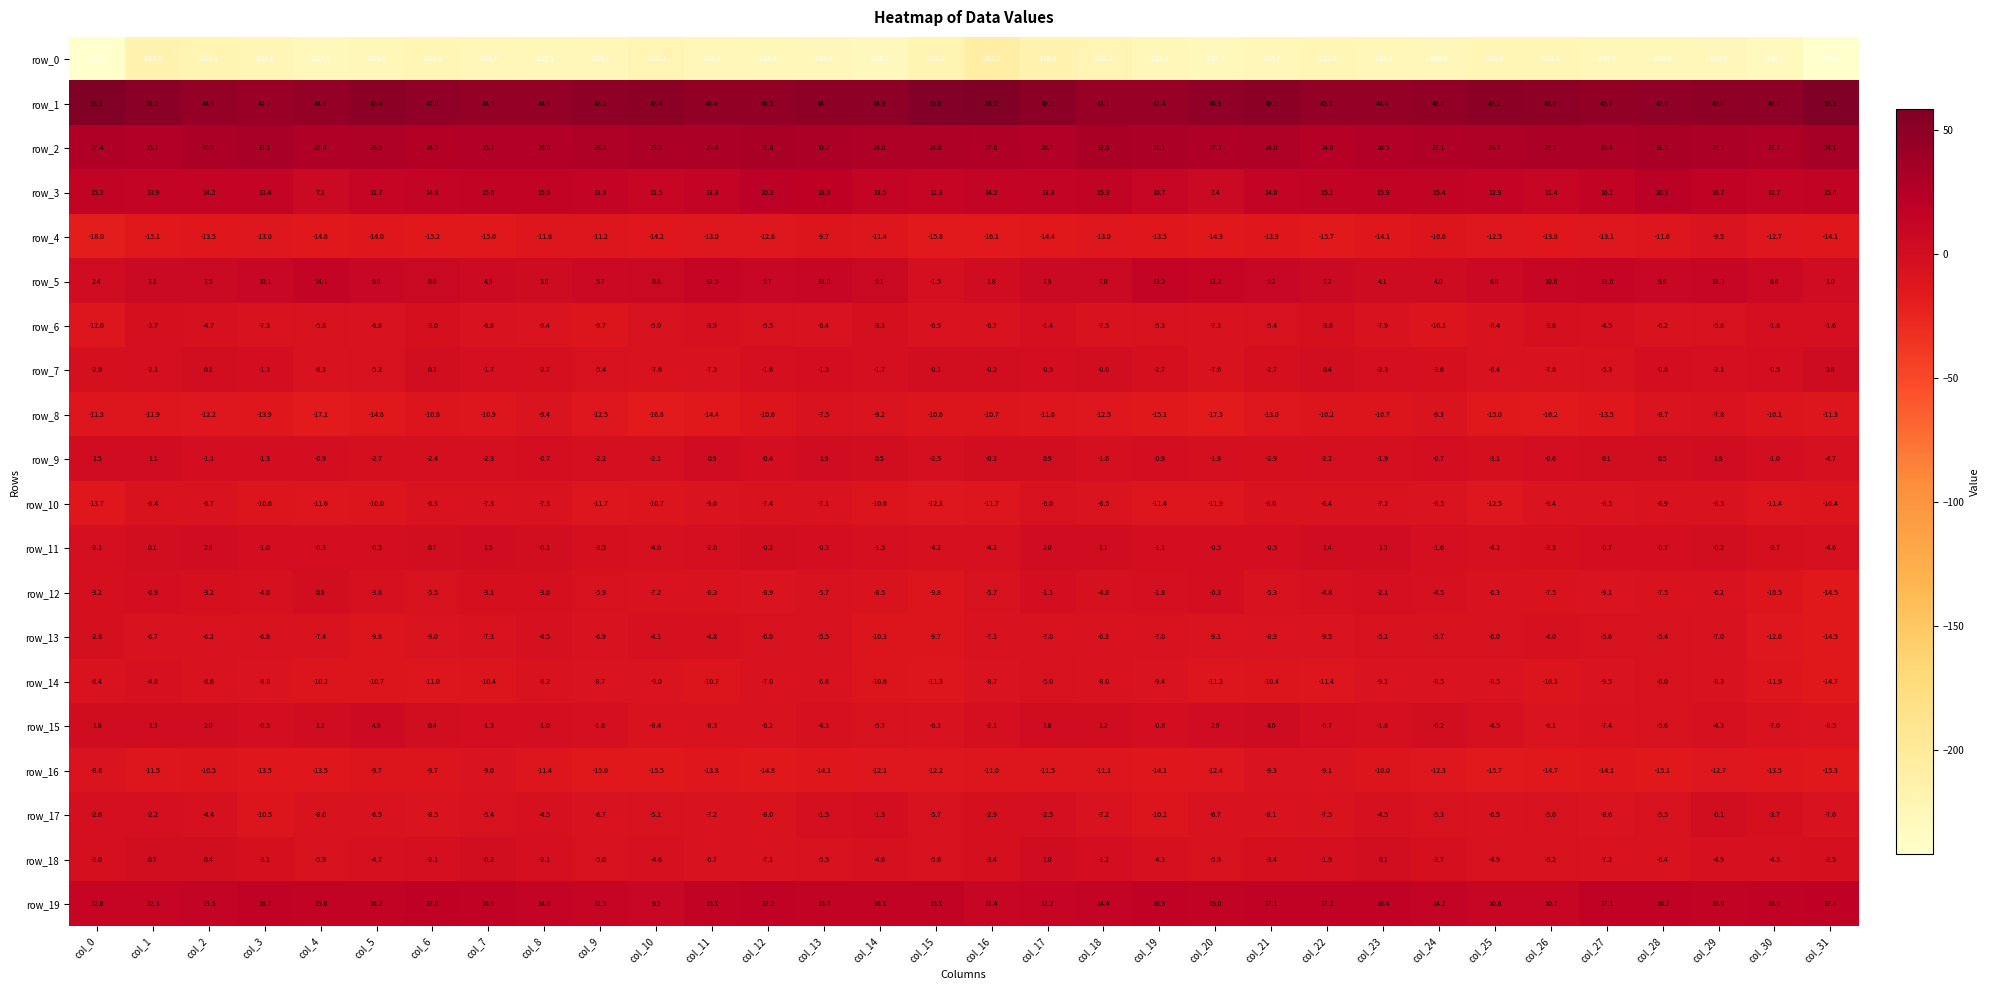

Which series changed the most between col_21 and col_24?

row_5